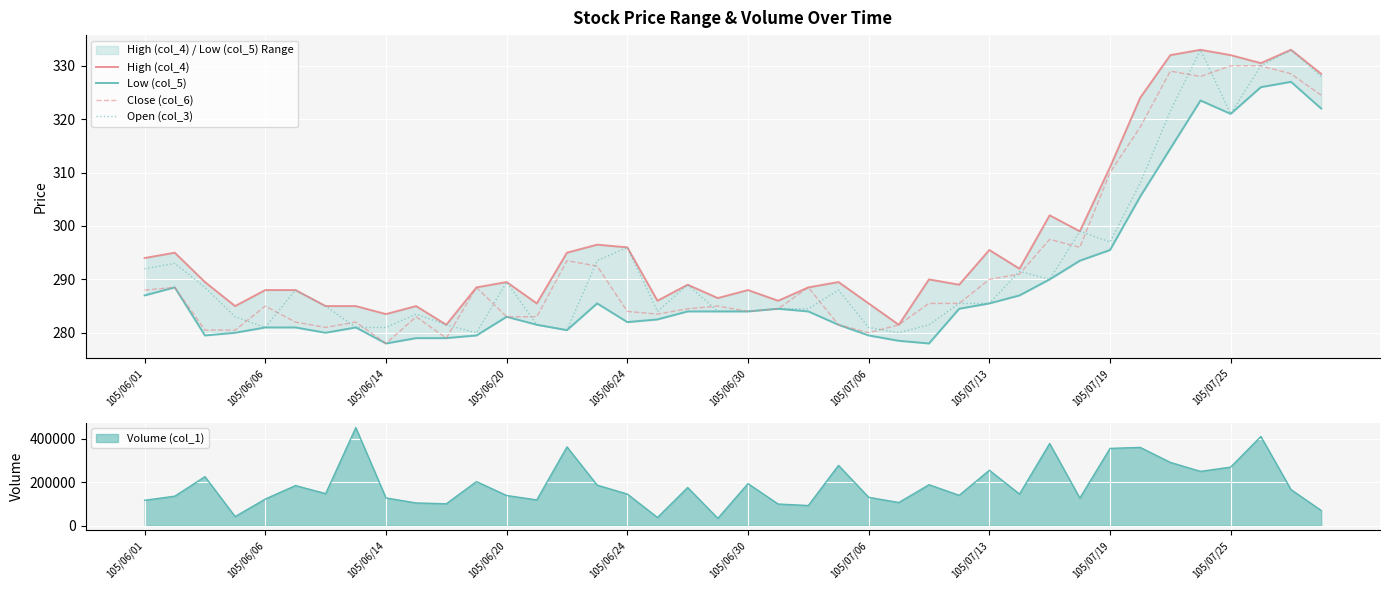

True or false: Low (col_5) and Close (col_6) cross at least once.

False